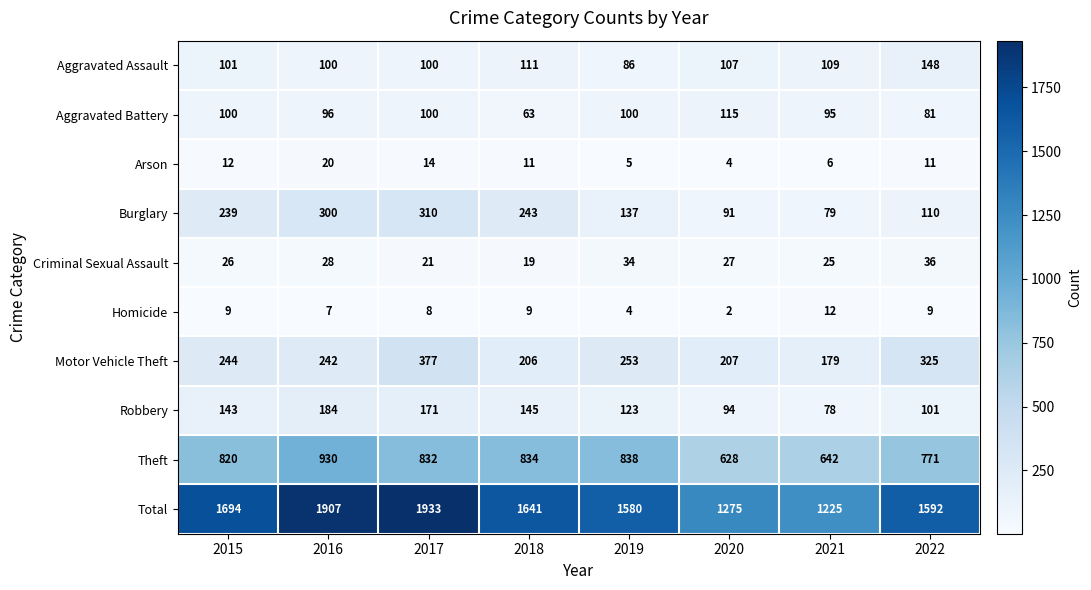

Which category has the lowest value in the Aggravated Battery series?

2018